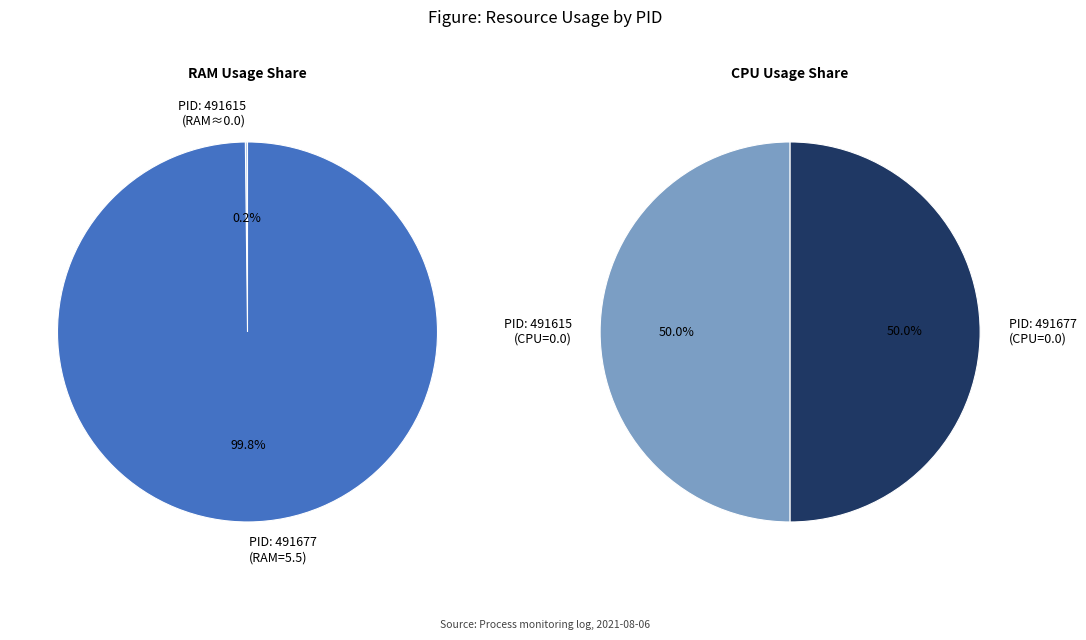

To the nearest percent, what portion does 491677 represent?

100%